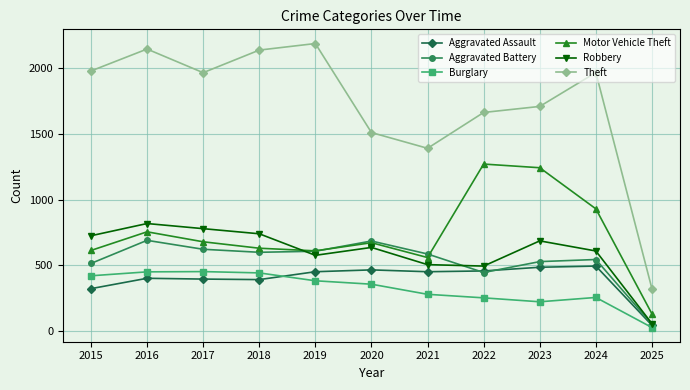

What is the difference between the Theft values at 2024 and 2023?

258